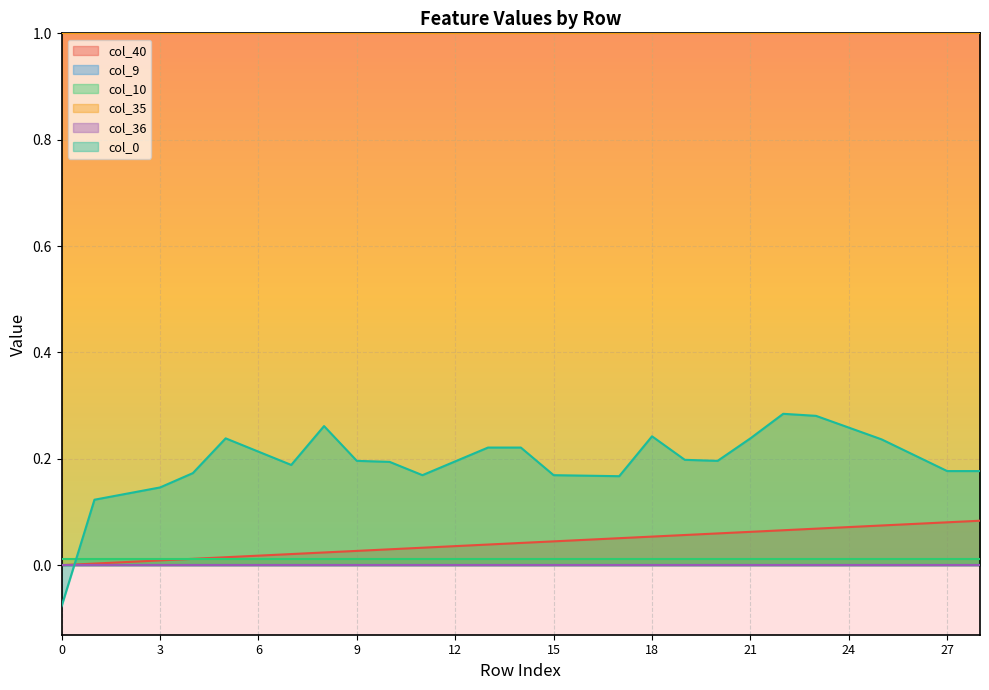

What is the value of the col_35 point at the 15th from the left?

1.0